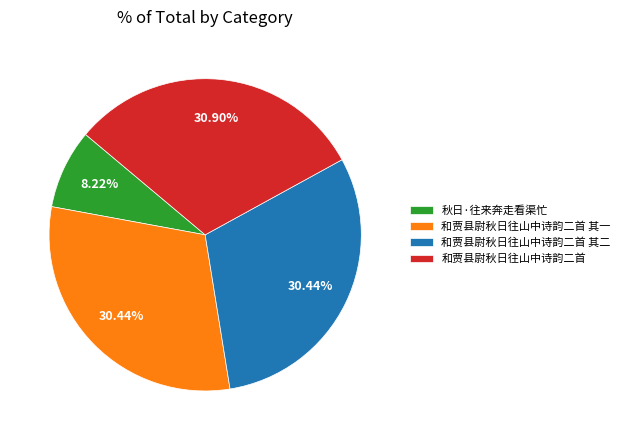

What percentage is the 和贾县尉秋日往山中诗韵二首 其一 slice, to the nearest percent?

30%